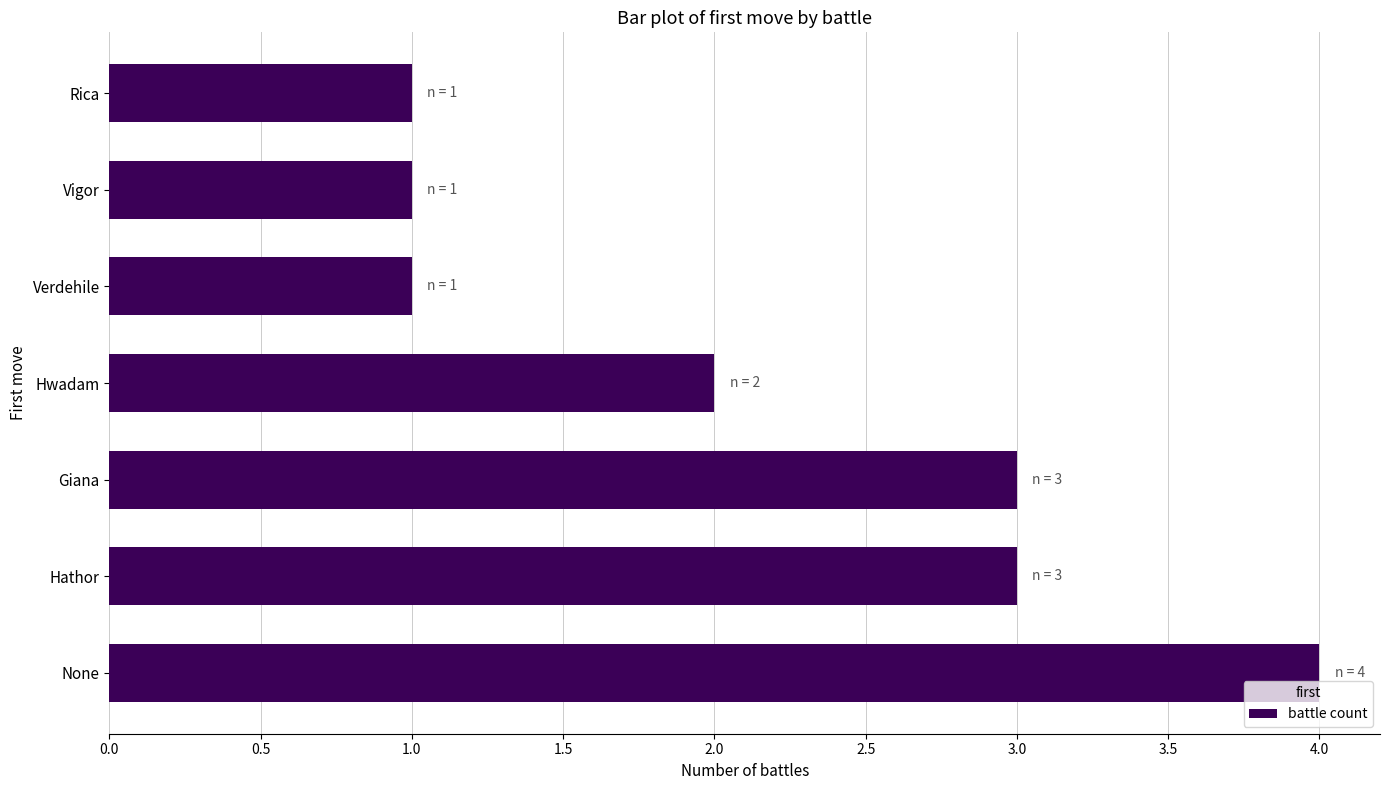

Where is the data nearest to the value 2?

Hwadam